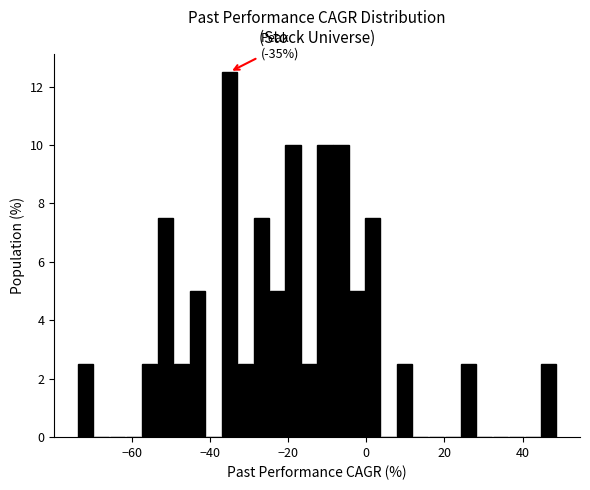

Around what value on the x-axis is the tallest bar? Give the approximate position of its centre, as read against the axis.

-36